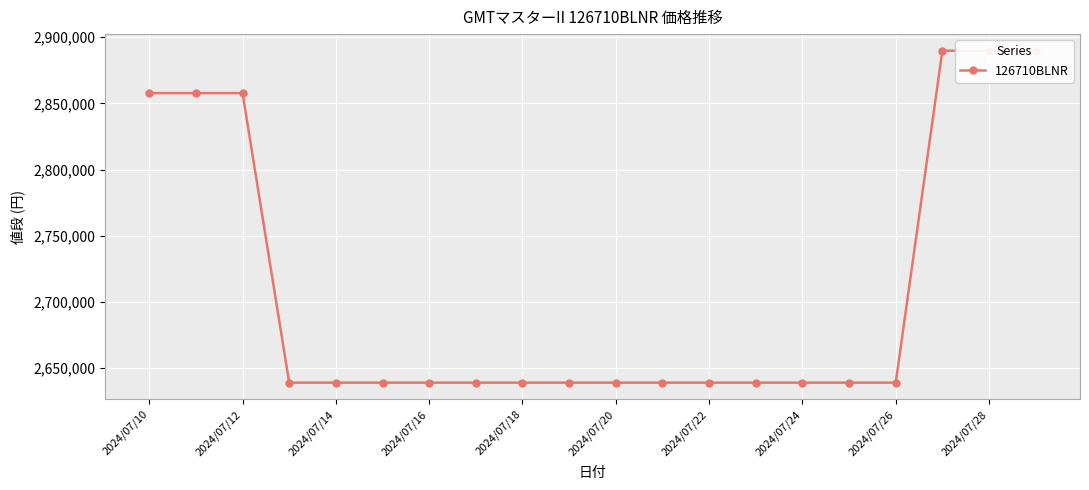

What is the greatest value displayed?

2889850